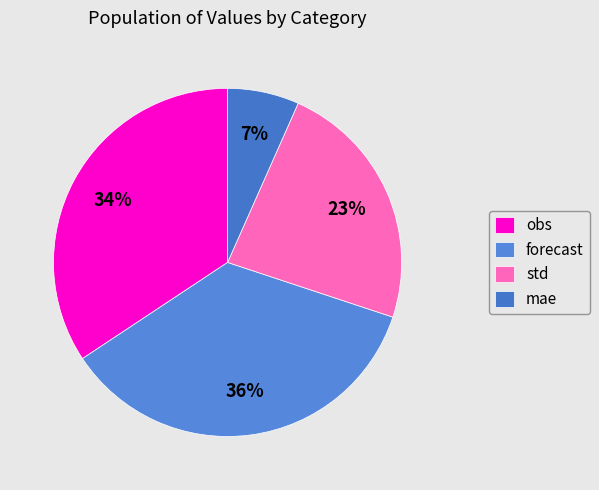

To the nearest percent, what is the combined percentage of std and obs?

58%